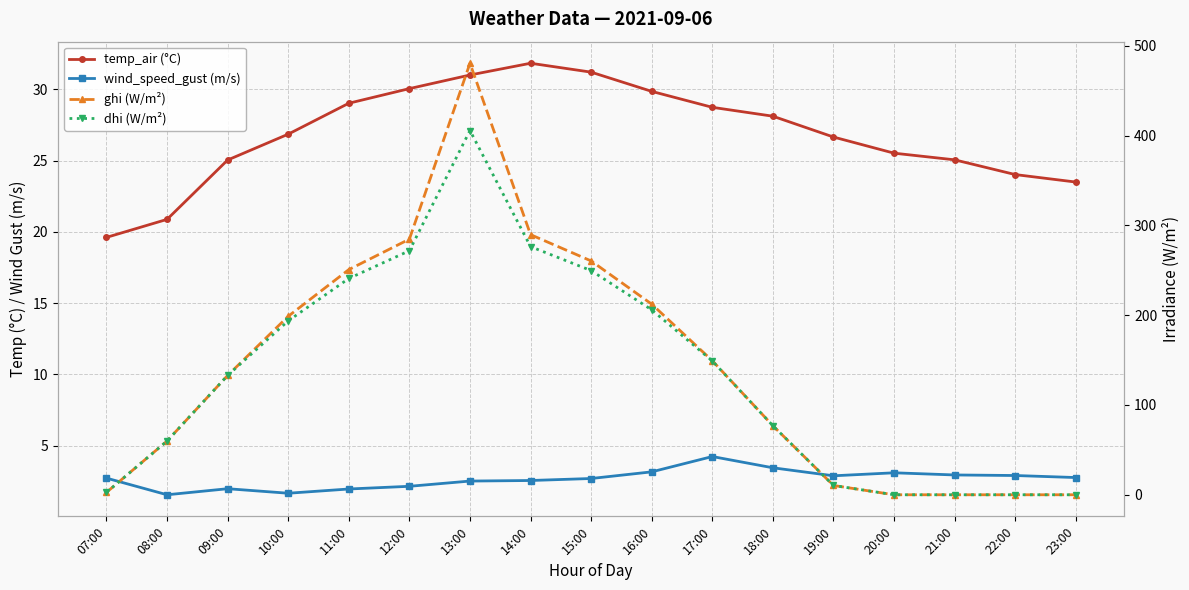

What is the highest value of the wind_speed_gust (m/s) series?

4.2